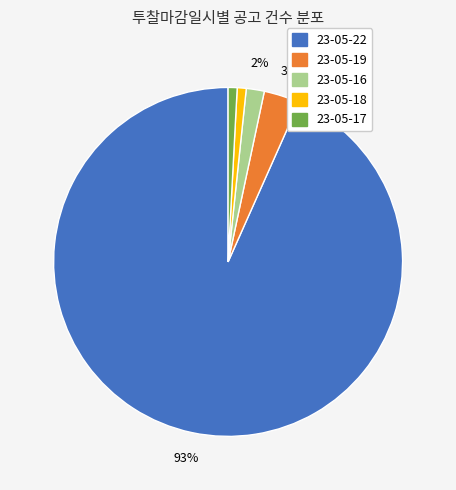

Between 23-05-19 and 23-05-16, which is larger?

23-05-19